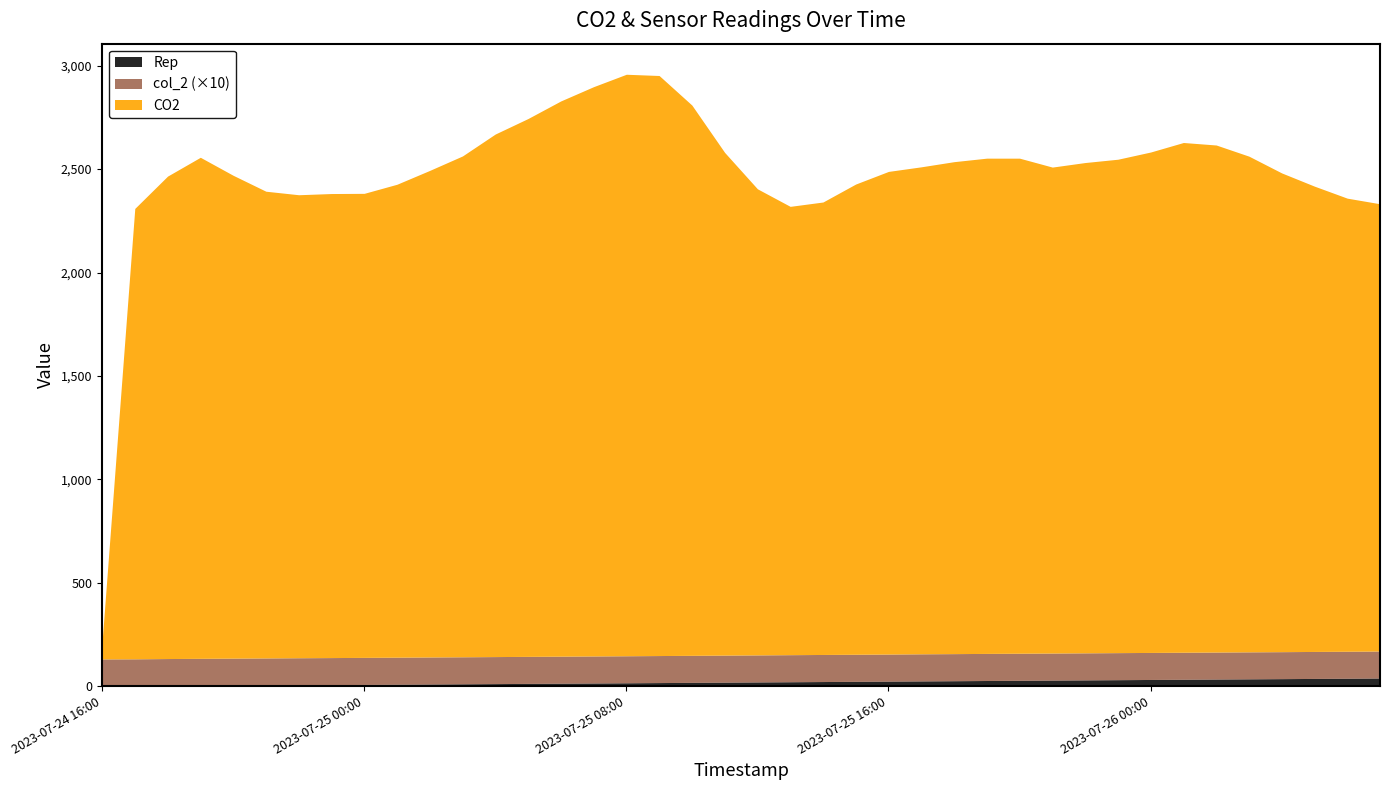

The CO2 series shows 2163.0 at 2023-07-26 07:00. True or false?

True